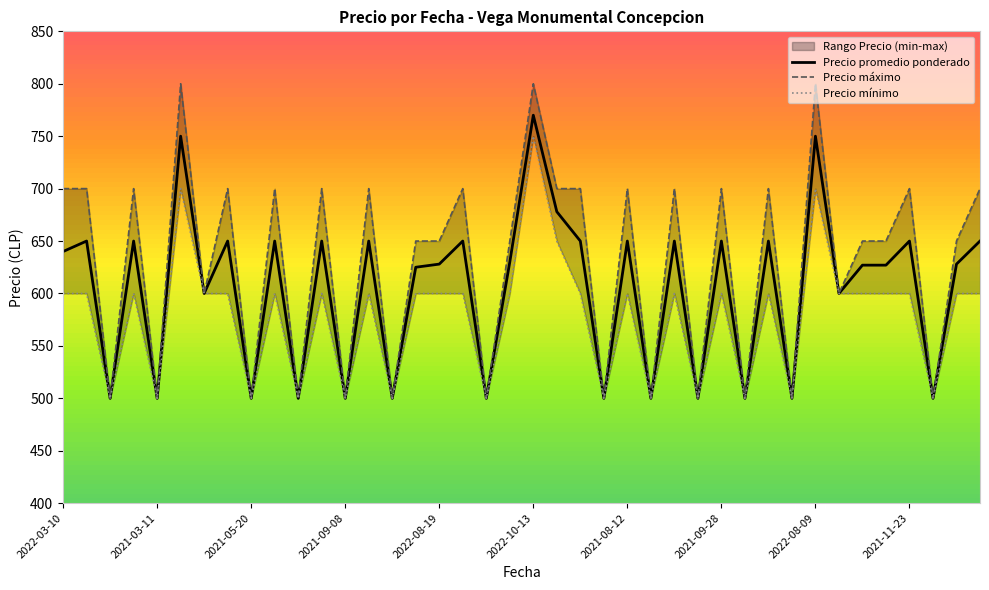

What are all the series names shown in the legend?

Precio promedio ponderado, Precio máximo, Precio mínimo